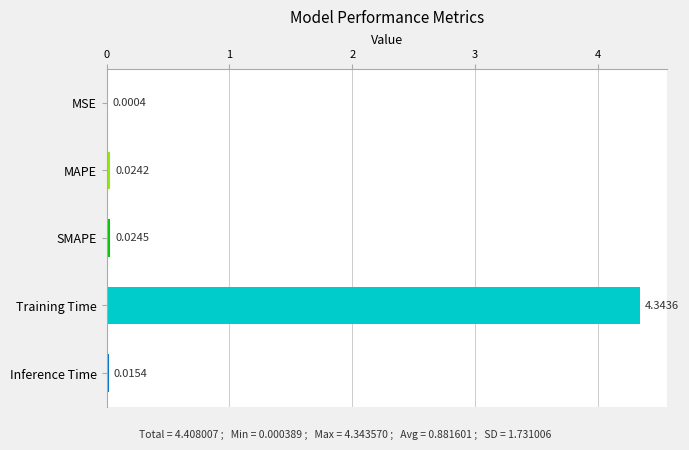

At which category does the chart reach its peak across all series?

Training Time